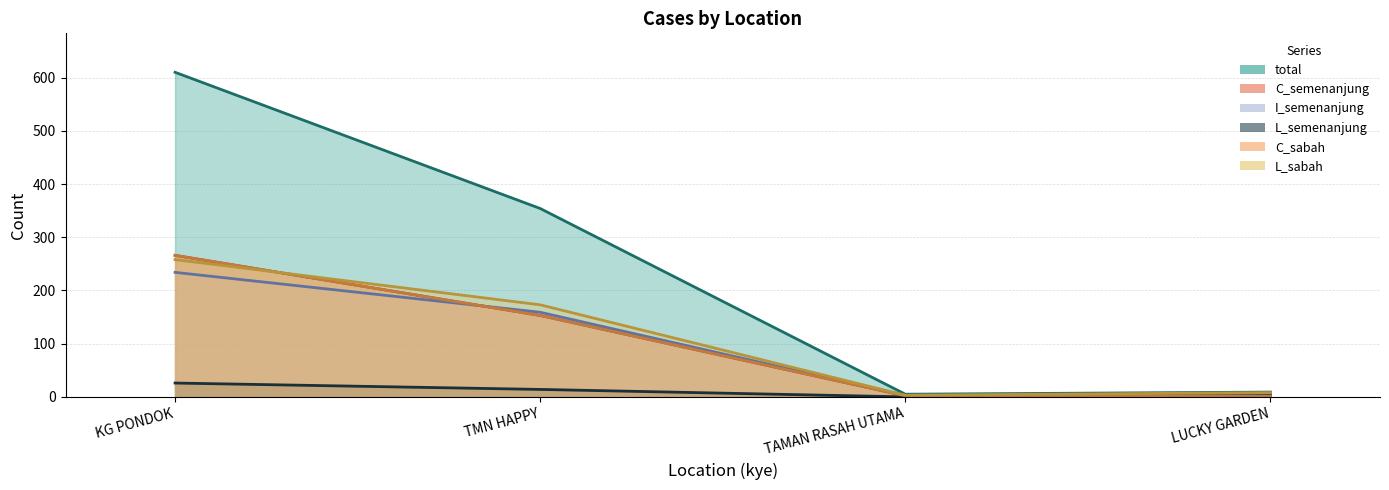

True or false: total has more than 0 points higher than both neighbors.

False